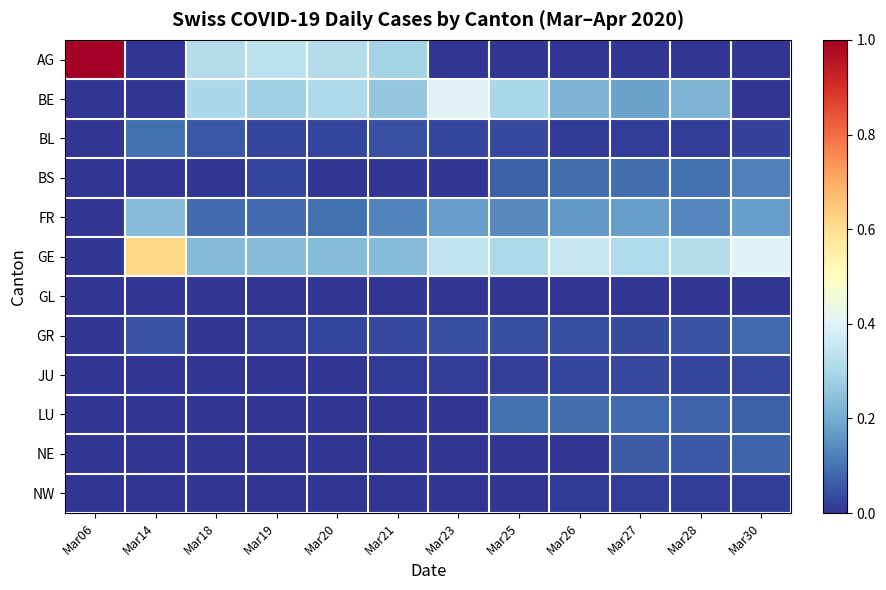

Which category has the lowest value across all series?

Mar14